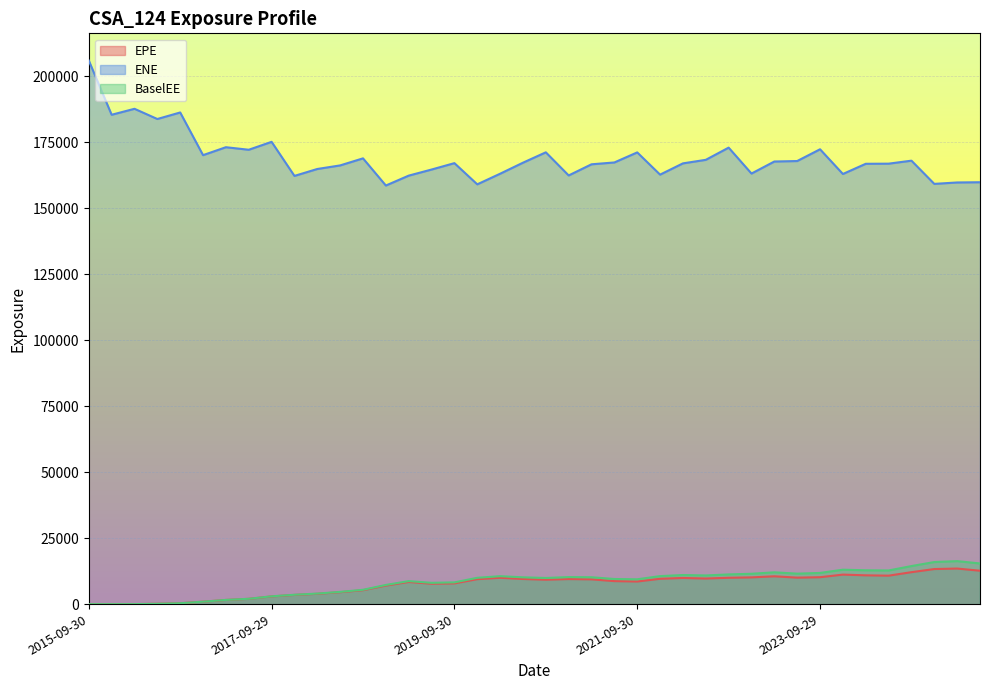

Which category has the highest value across all series?

2015-09-30